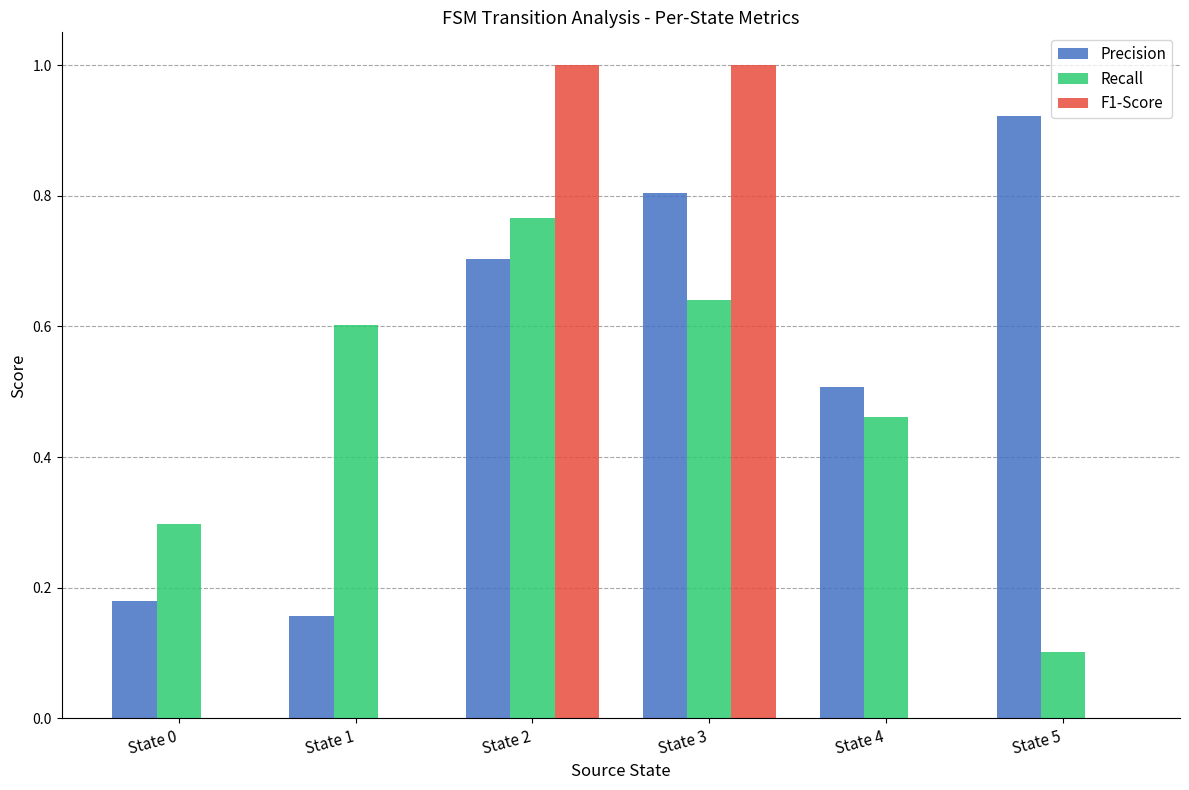

Between State 1 and State 2, which series saw the biggest shift?

F1-Score